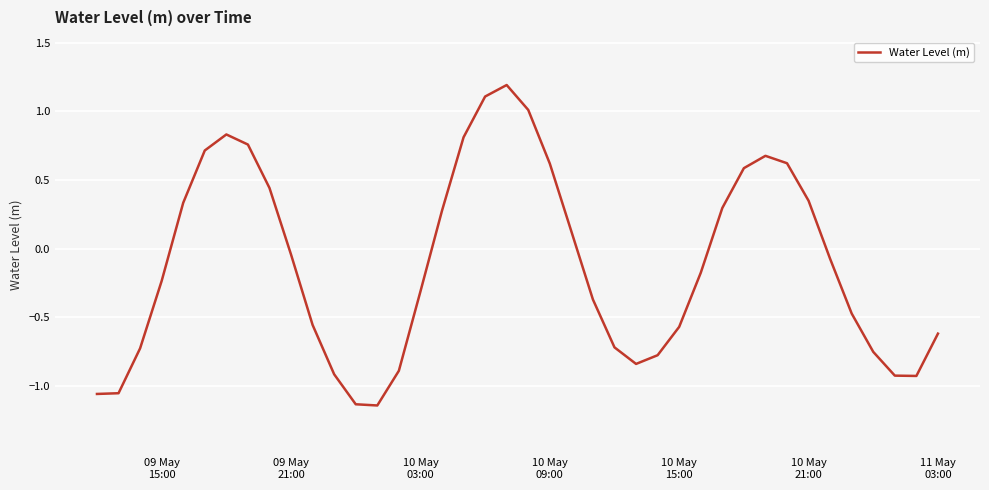

What is the greatest value displayed?

1.2